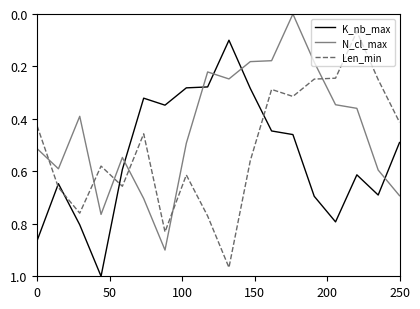

True or false: Len_min and N_cl_max intersect in this chart.

True